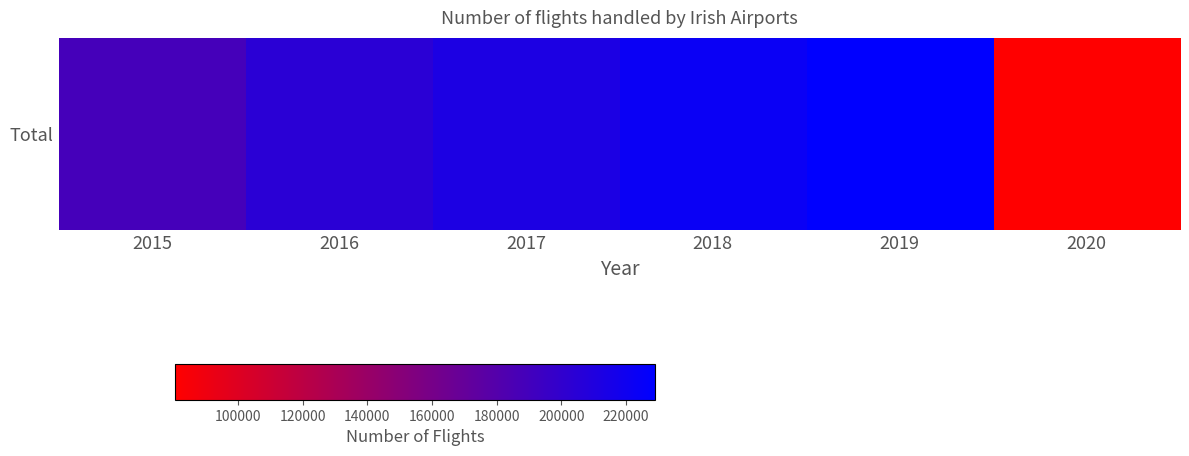

Where does the data first go above 212248?

2018